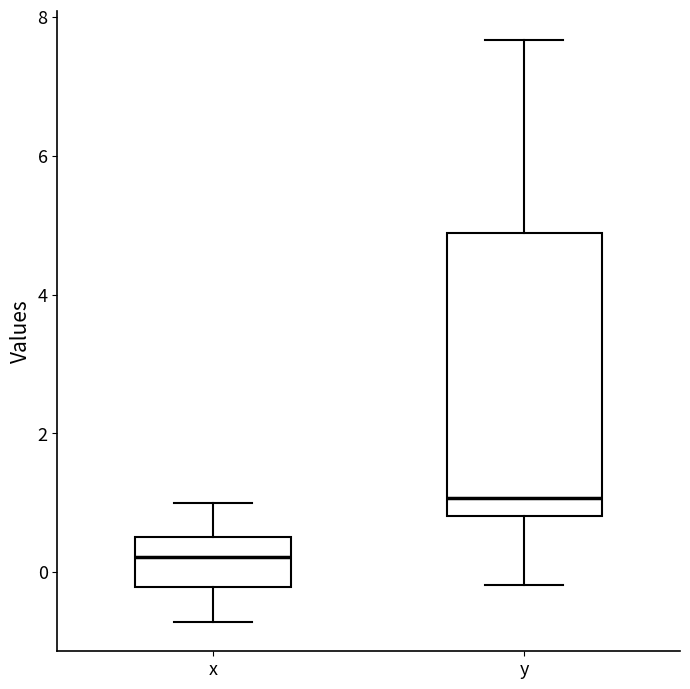

Where is the lower edge of the box for x on the y-axis? The values are not printed on the chart, so give them approximately, as read against the axis.

-0.2